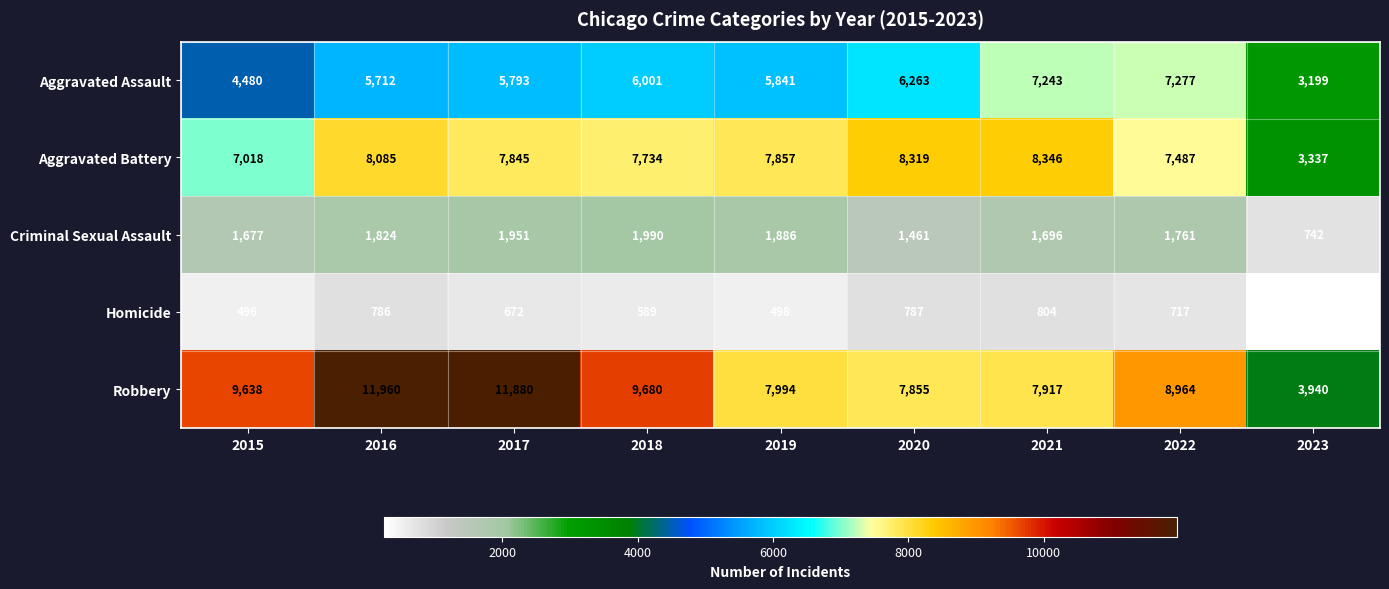

At 2017, list the series in order from smallest to largest.

Homicide, Criminal Sexual Assault, Aggravated Assault, Aggravated Battery, Robbery